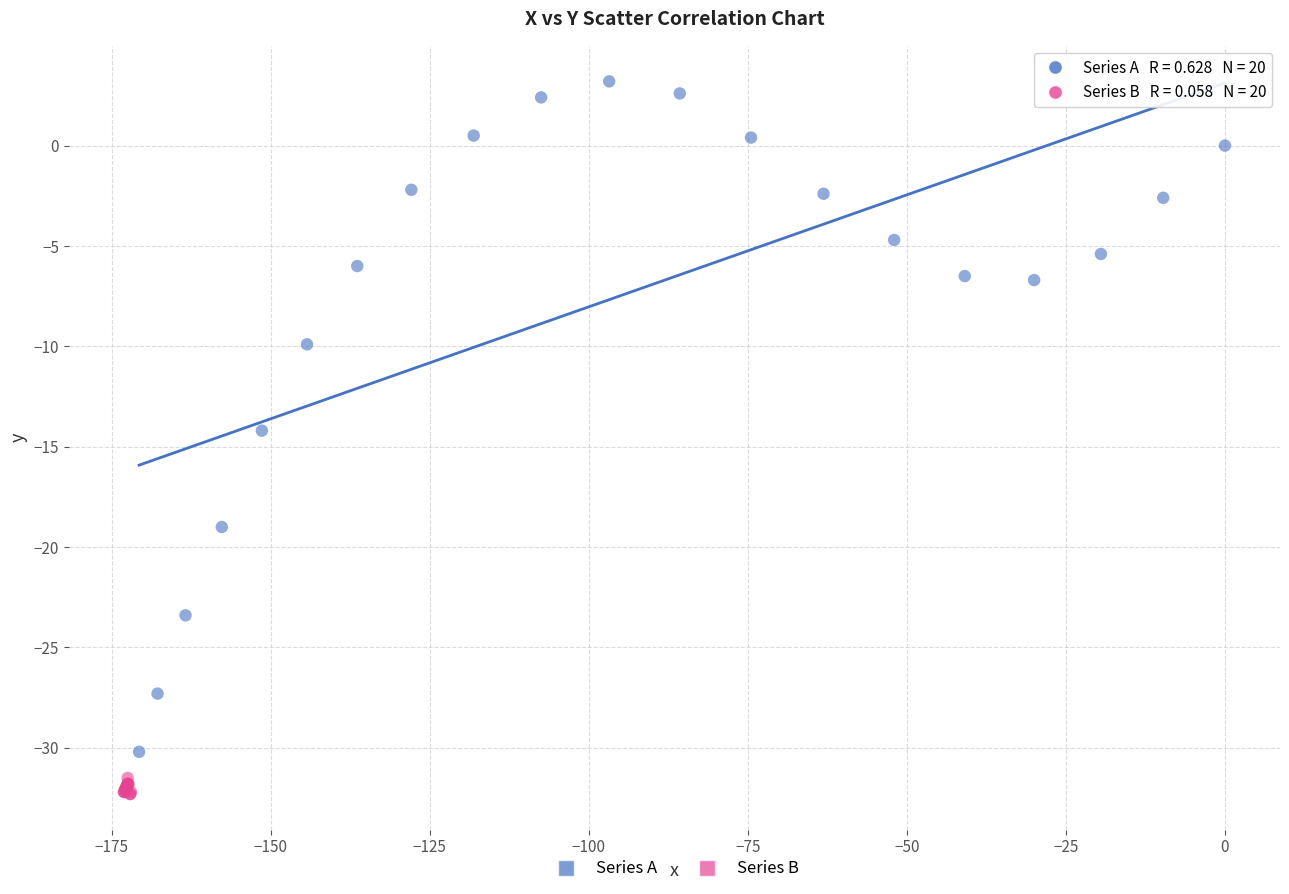

Which series reaches the maximum Y coordinate?

Series A